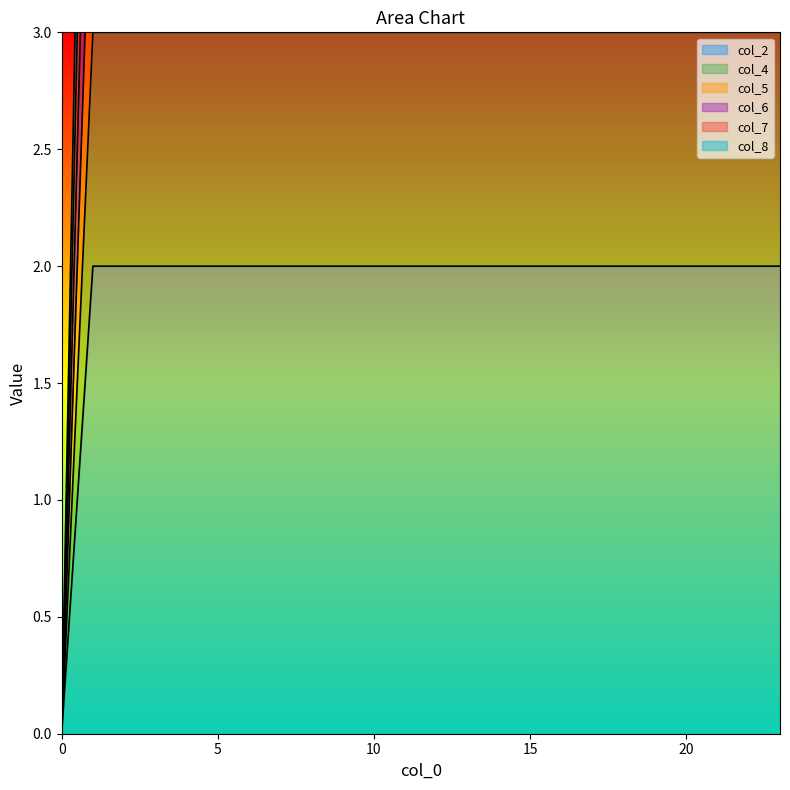

What is the spread (max minus min) of values at 1?

5